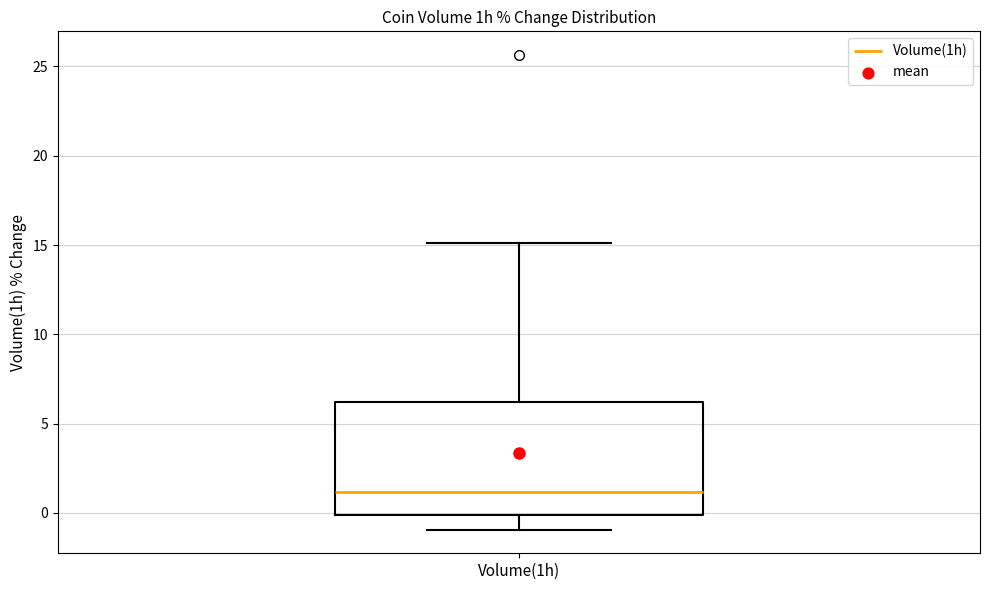

Transcribe this box plot: give where the median line is, the range the box spans, and where the two whiskers end, as read against the y-axis. The values are not printed on the chart, so give them approximately, as read against the axis.

median 1, box 0 to 6, whiskers -1 to 15